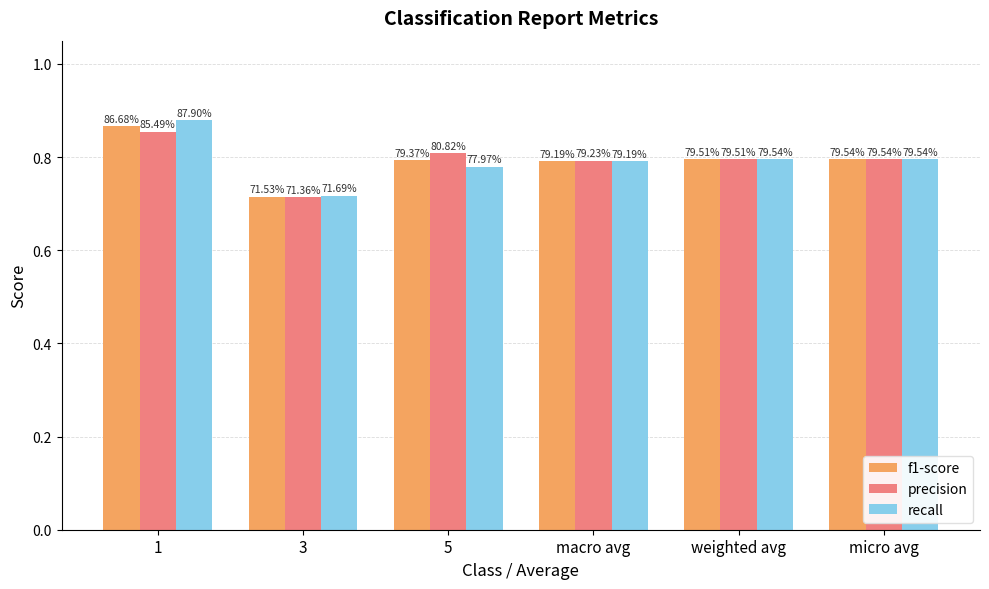

At which label does f1-score reach its peak?

1